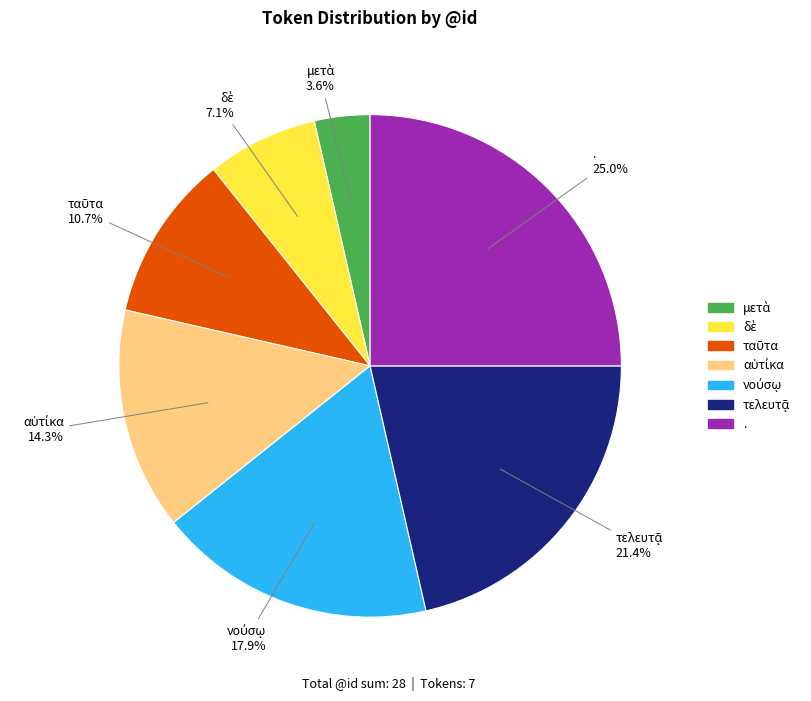

Which category has the biggest portion of the pie?

.